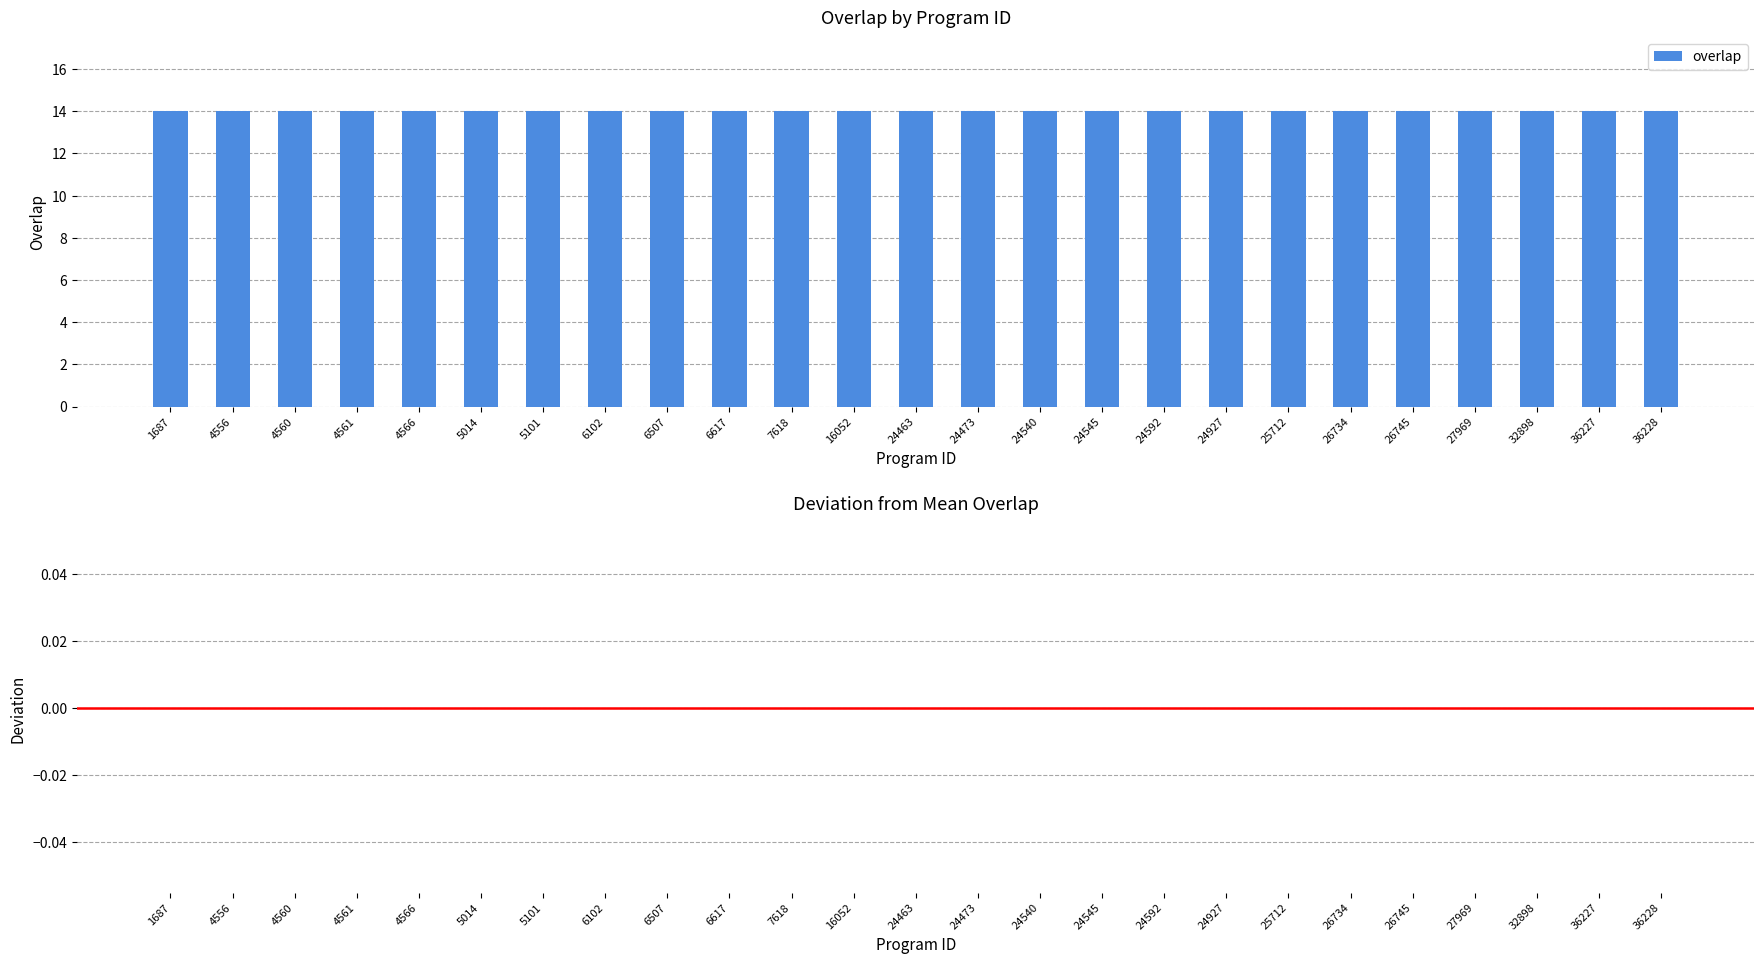

At how many categories does at least one series exceed 12?

25